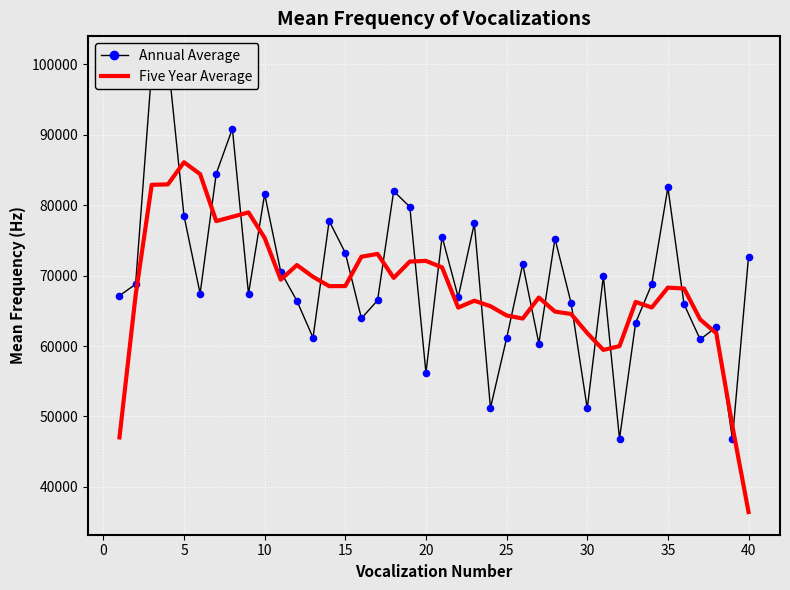

Is the value of Five Year Average at 29 greater than the value of Annual Average at 26?

Yes